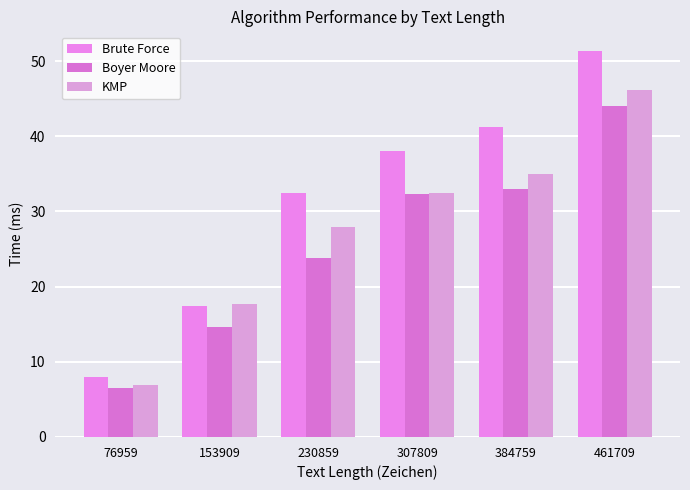

Reading left to right, transcribe all the data shown in this chart.

Brute Force: 76959=8.0	153909=17.4	230859=32.4	307809=38.1	384759=41.3	461709=51.4
Boyer Moore: 76959=6.5	153909=14.6	230859=23.8	307809=32.3	384759=33.0	461709=44.1
KMP: 76959=6.9	153909=17.7	230859=27.9	307809=32.5	384759=35.0	461709=46.1